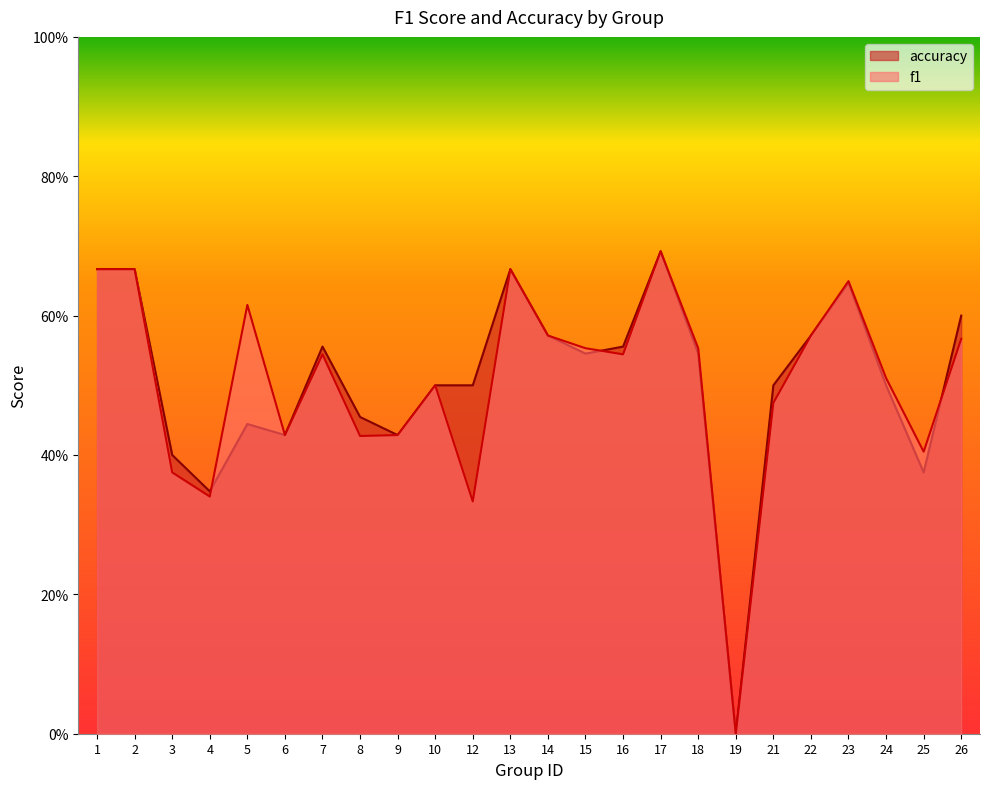

Reading right to left, what are all the values shown in this chart?

f1: 26=0.6	25=0.4	24=0.5	23=0.6	22=0.6	21=0.5	19=0.0	18=0.6	17=0.7	16=0.5	15=0.6	14=0.6	13=0.7	12=0.3	10=0.5	9=0.4	8=0.4	7=0.5	6=0.4	5=0.6	4=0.3	3=0.4	2=0.7	1=0.7
accuracy: 26=0.6	25=0.4	24=0.5	23=0.6	22=0.6	21=0.5	19=0.0	18=0.5	17=0.7	16=0.6	15=0.5	14=0.6	13=0.7	12=0.5	10=0.5	9=0.4	8=0.5	7=0.6	6=0.4	5=0.4	4=0.3	3=0.4	2=0.7	1=0.7